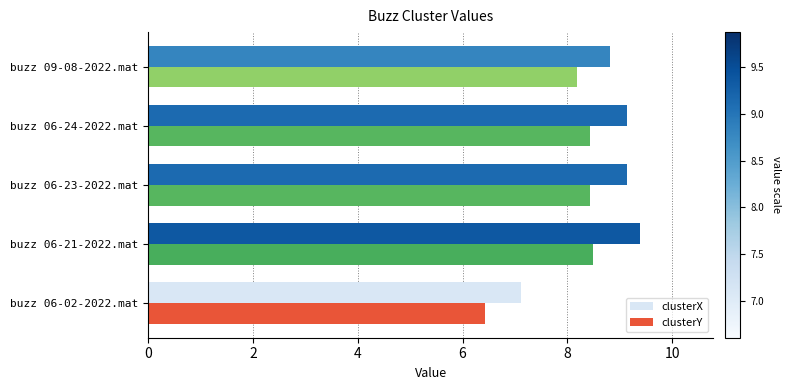

What is the sum of all clusterX values?

43.6